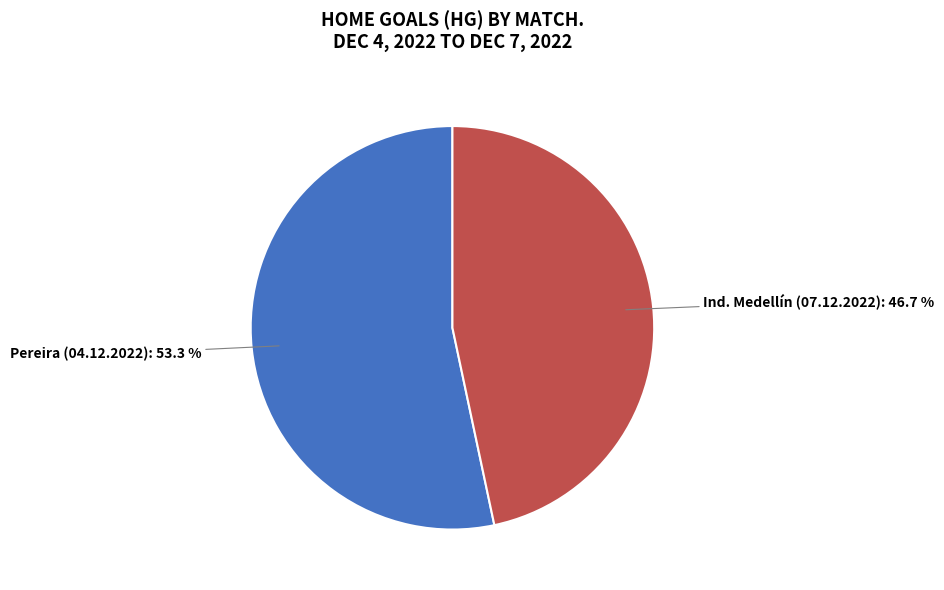

Does any single category account for the majority?

Yes